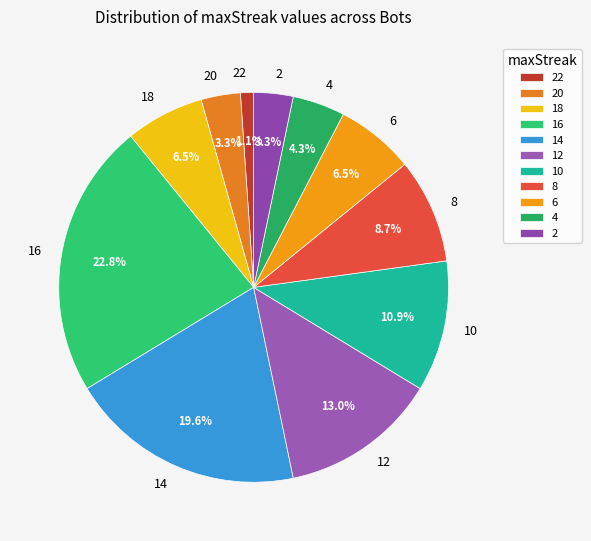

To the nearest percent, what is the difference between the 6 and 10 slice percentages?

4%